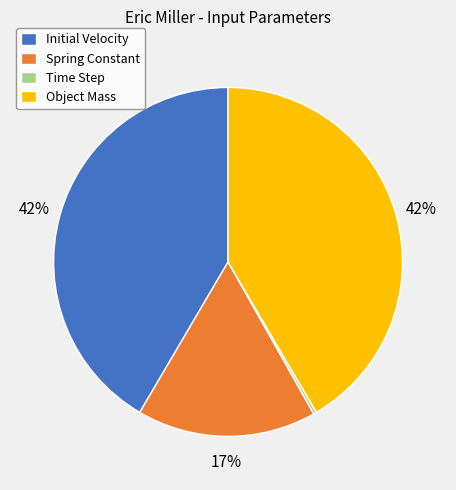

To the nearest percent, what is the difference between the Object Mass and Spring Constant slice percentages?

25%